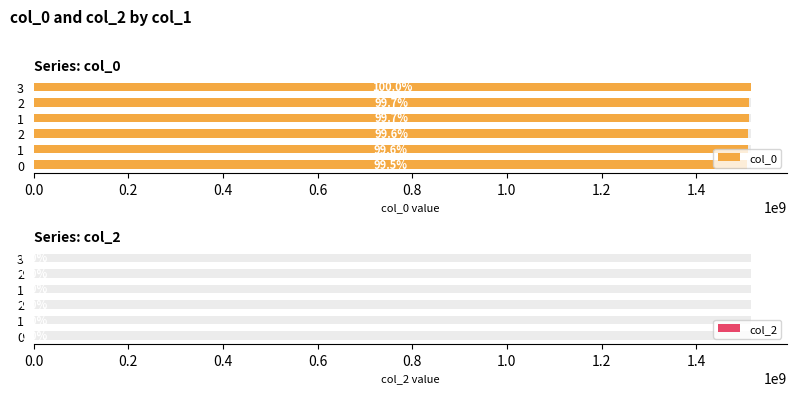

Reading right to left, list all the values displayed in this chart.

col_0: 1516028867.0	1511194060.0	1510772861.0	1510321803.0	1509883646.0	1507855081.0
col_2: 0.6	0.6	0.6	0.6	0.6	0.6